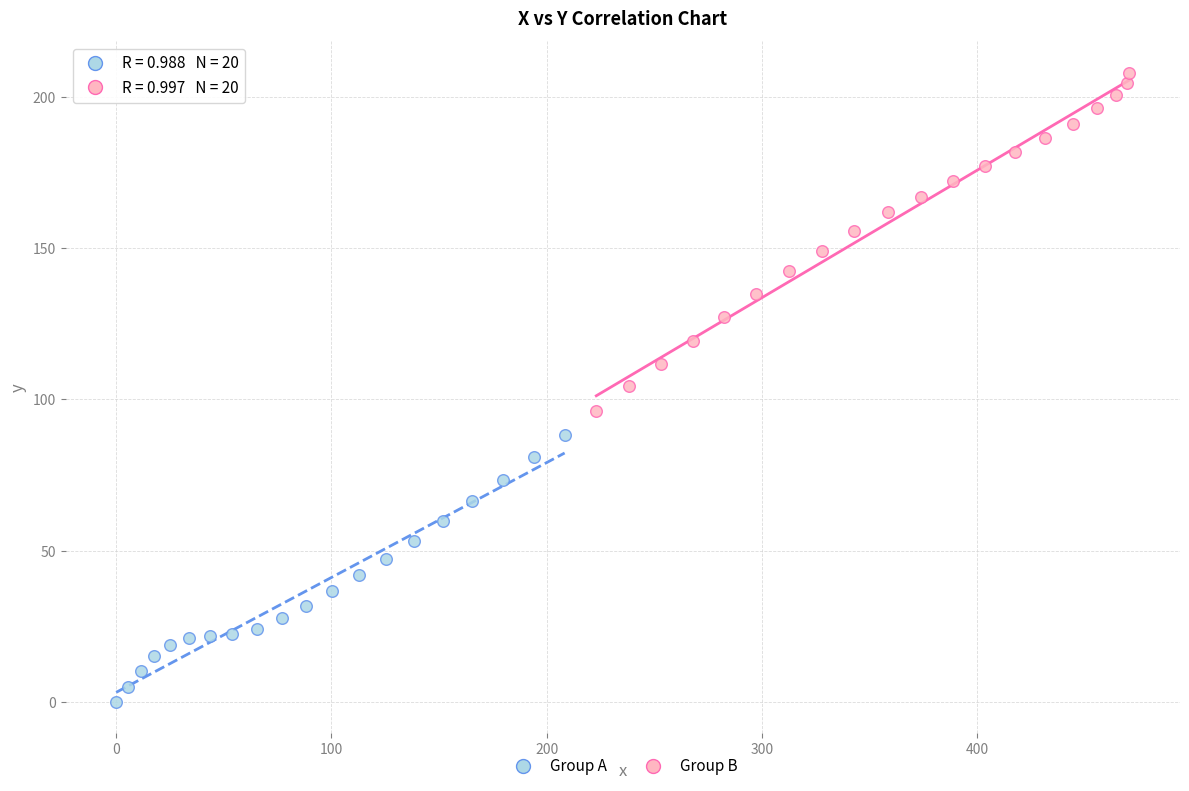

Which series has the largest Y range (max minus min)?

Group B